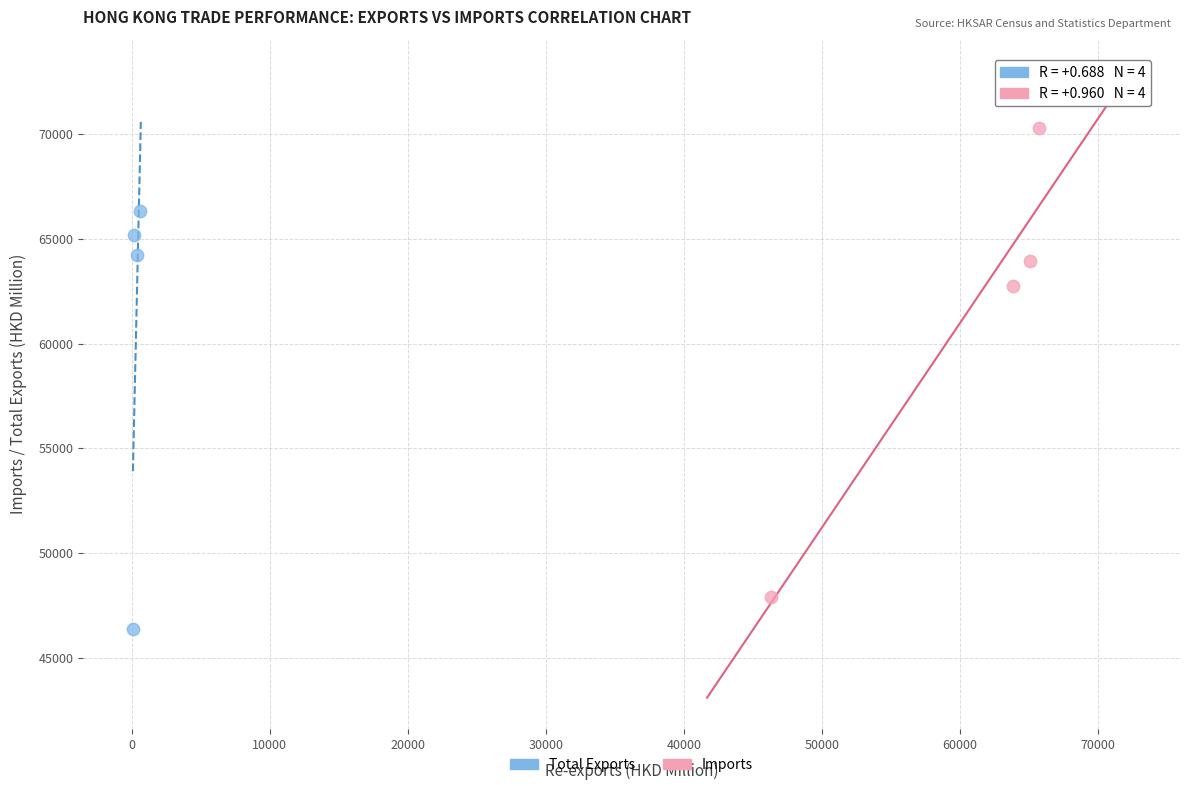

Which series reaches the minimum Y coordinate?

Total Exports